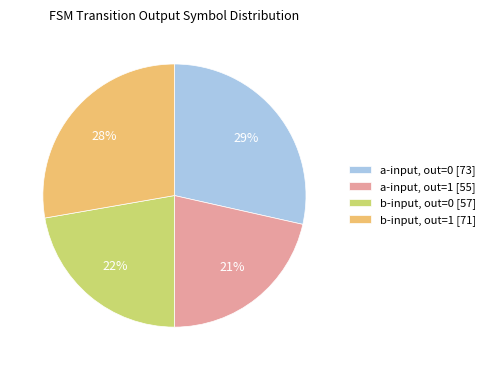

To the nearest percent, what percentage of the pie is b-input, out=1 [71]?

28%